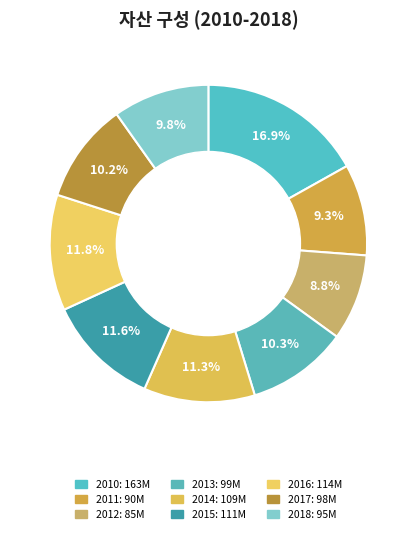

How many segments does this pie chart have?

9